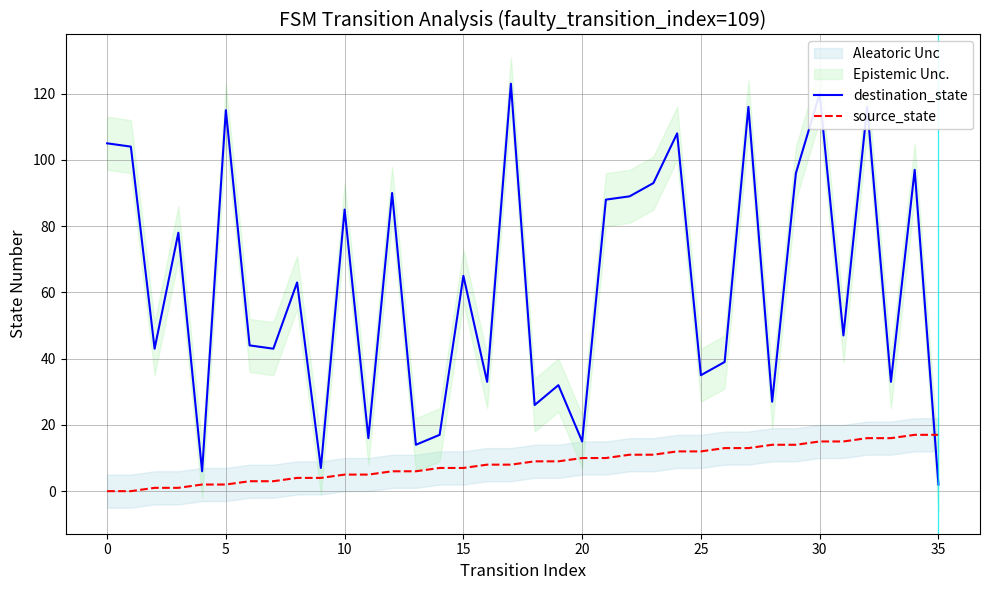

After their last crossing, which series has the higher values: destination_state or source_state?

source_state